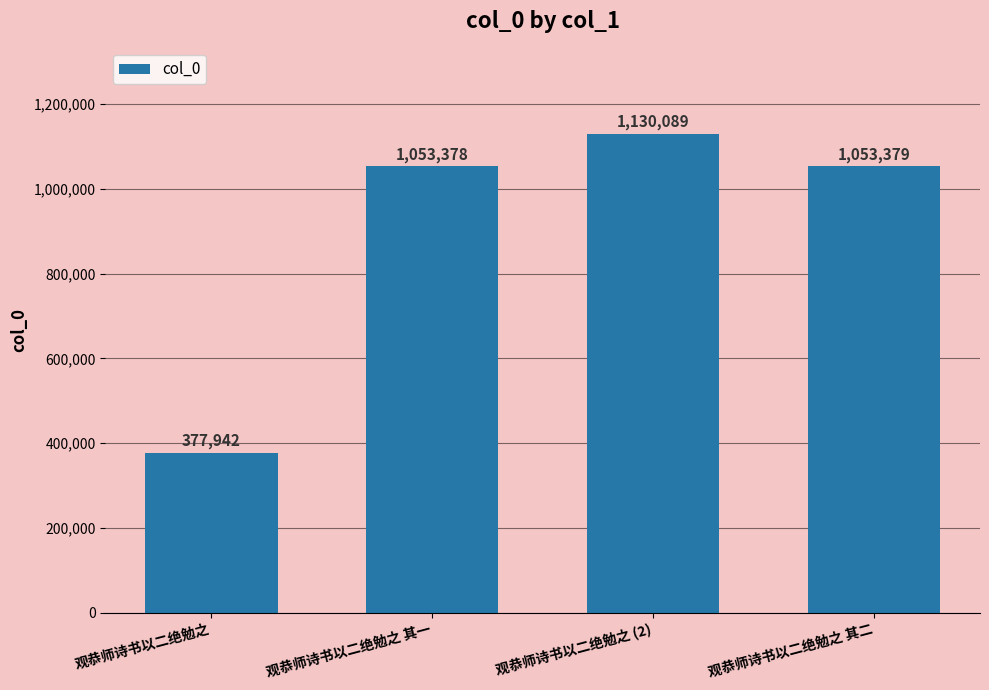

At which category does the chart reach its peak across all series?

观恭师诗书以二绝勉之 (2)